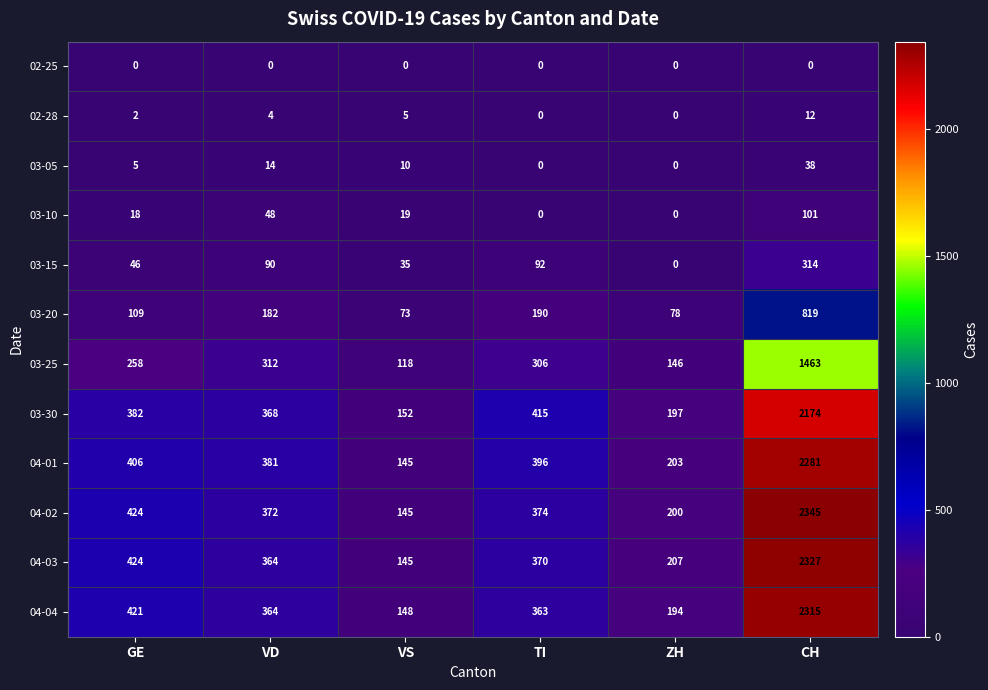

At which label does 04-02 first exceed 374?

GE